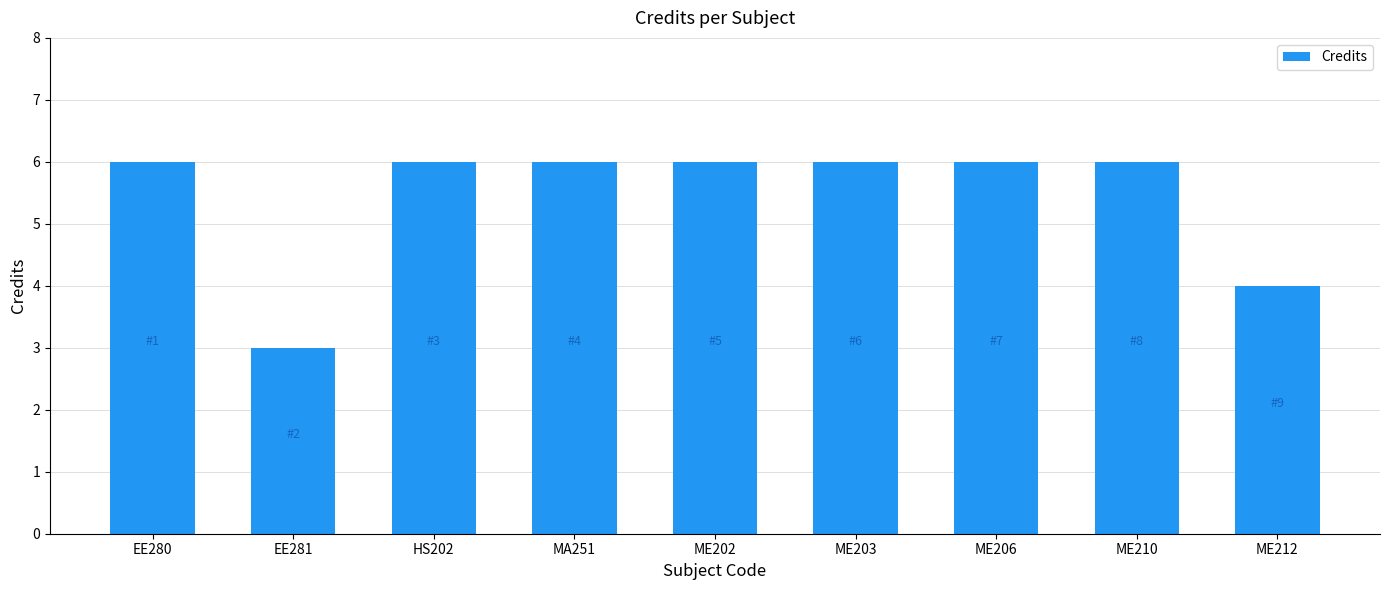

Is it true that the value at ME203 is 6?

True